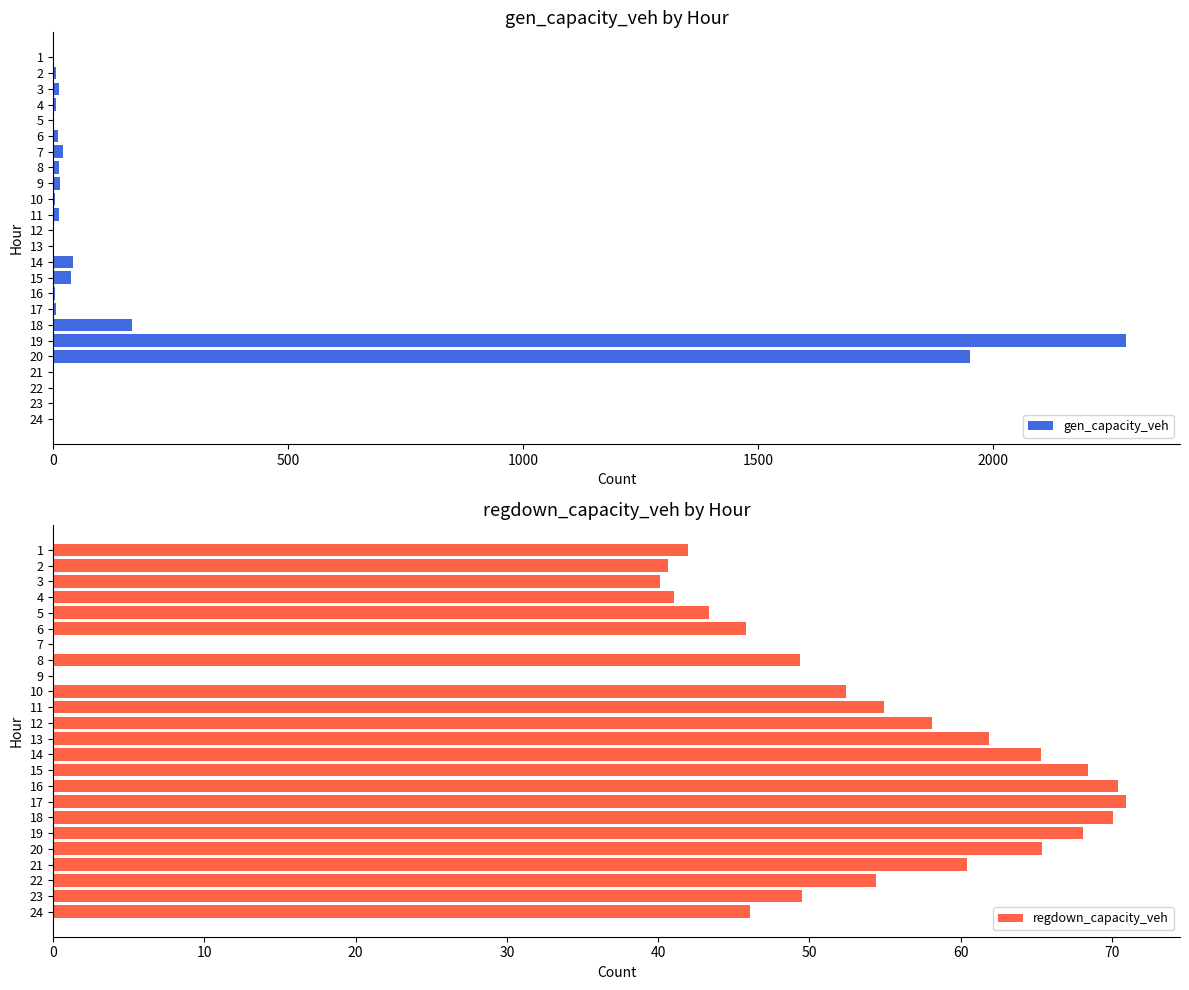

True or false: regdown_capacity_veh has a value of 0.0 at 9.

True